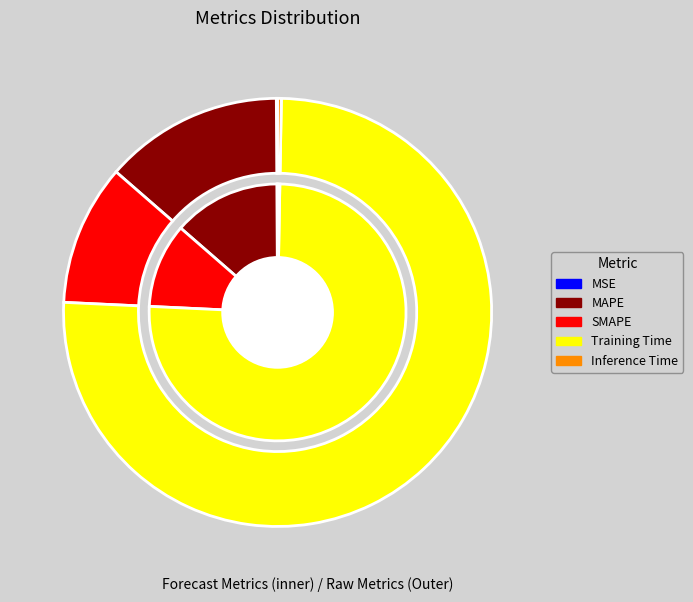

Does any single category account for the majority?

Yes